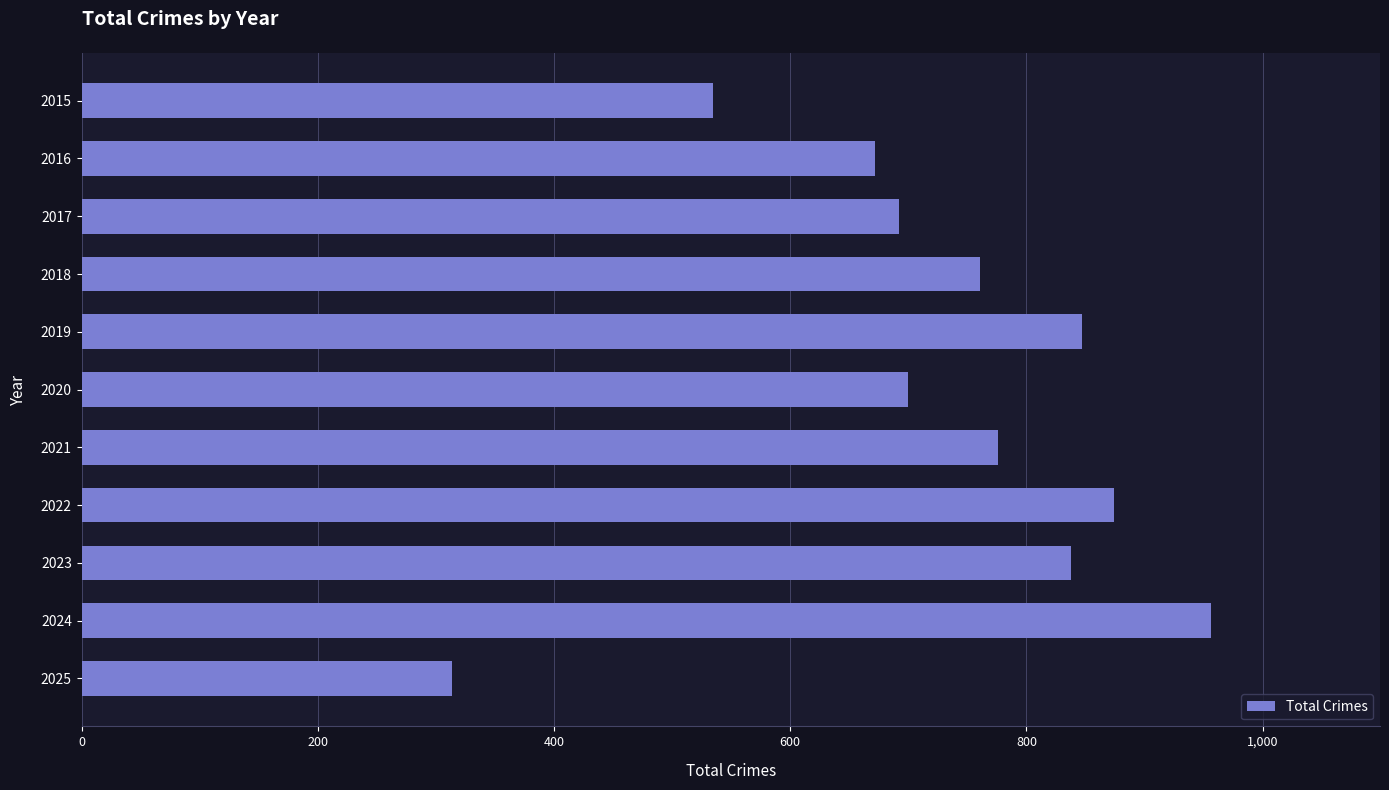

What is the ratio of the value at 2020 to the value at 2015?

1.3